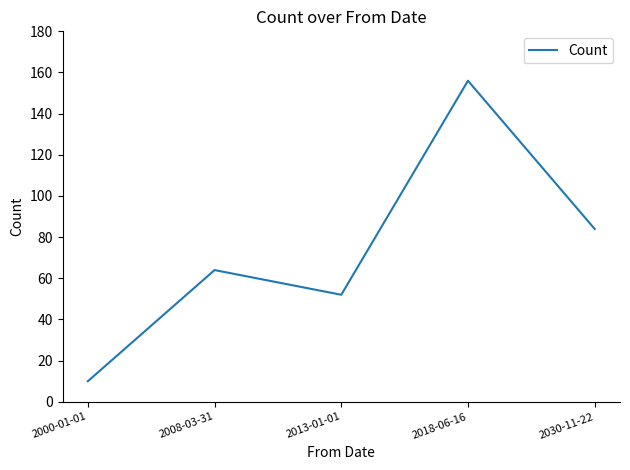

At which label is the value closest to 83?

2030-11-22